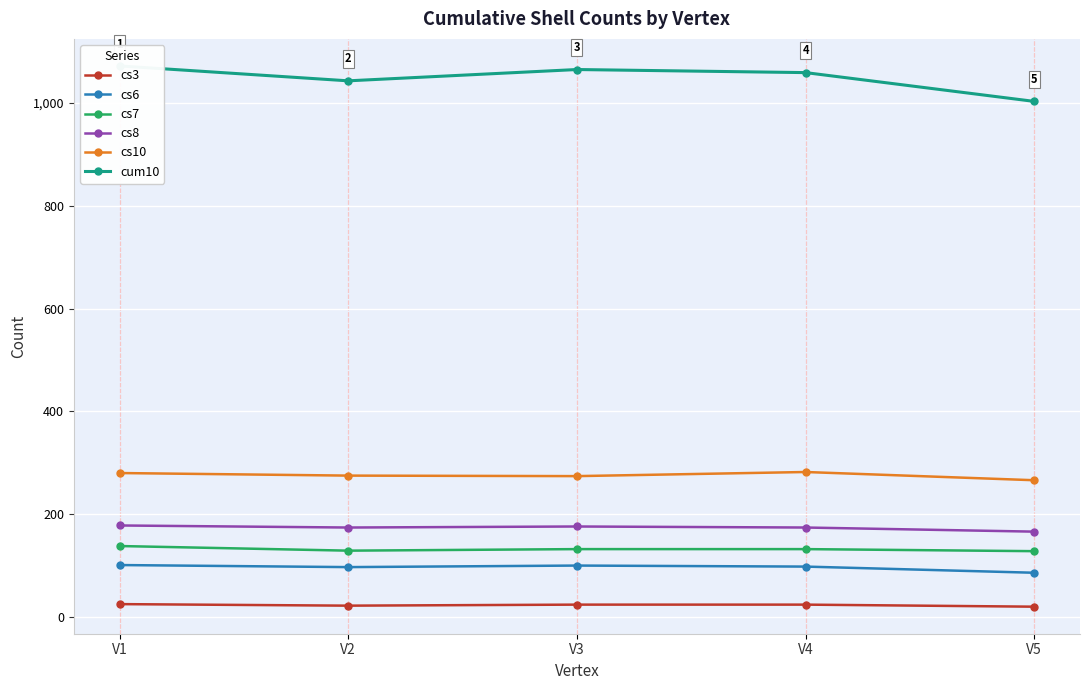

How many distinct data groups are displayed?

6